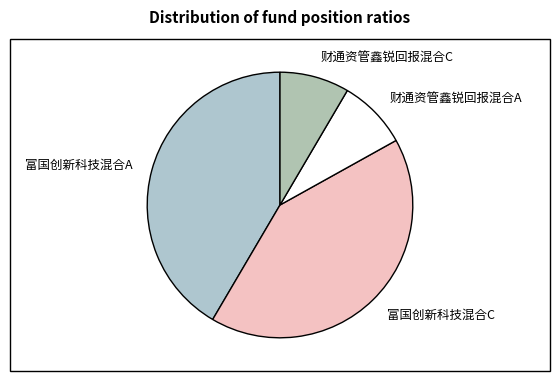

True or false: 财通资管鑫锐回报混合A accounts for 1% of the total.

False